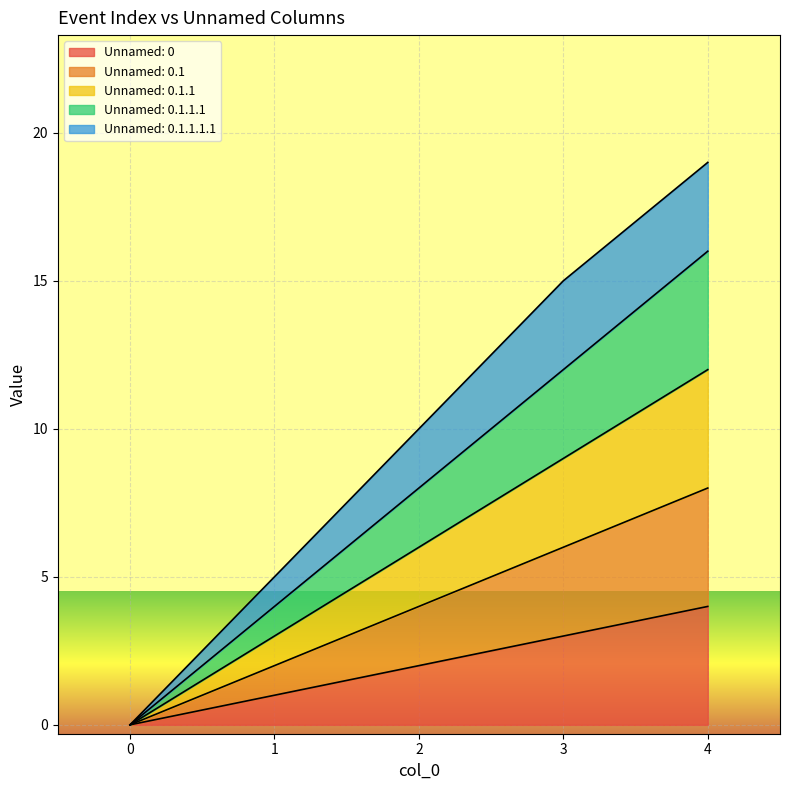

Where does the Unnamed: 0.1 series first go above 4?

3